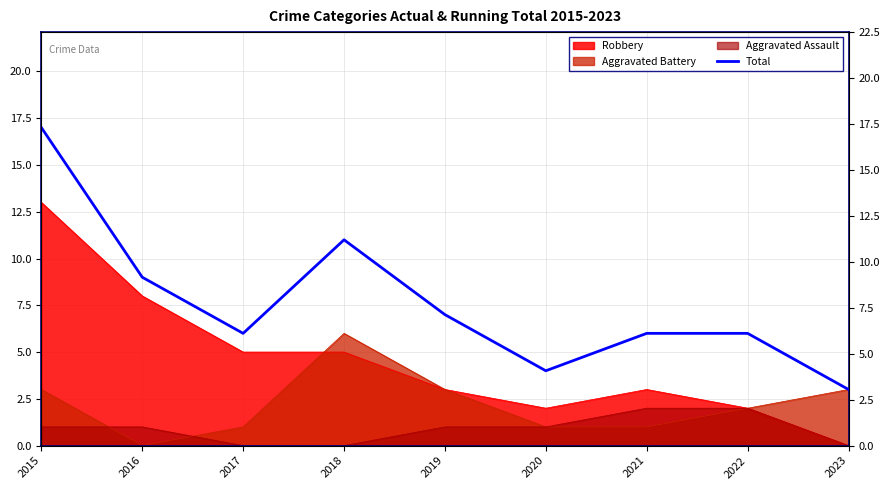

Which has a higher value, 2020 or 2018?

2018